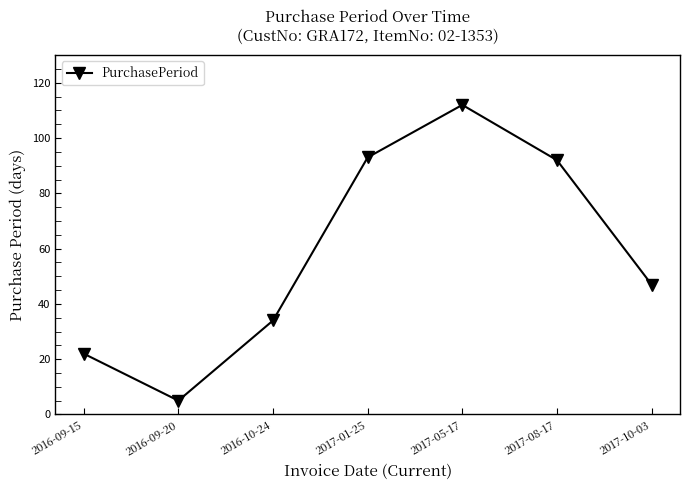

How many lines are shown in the chart?

1